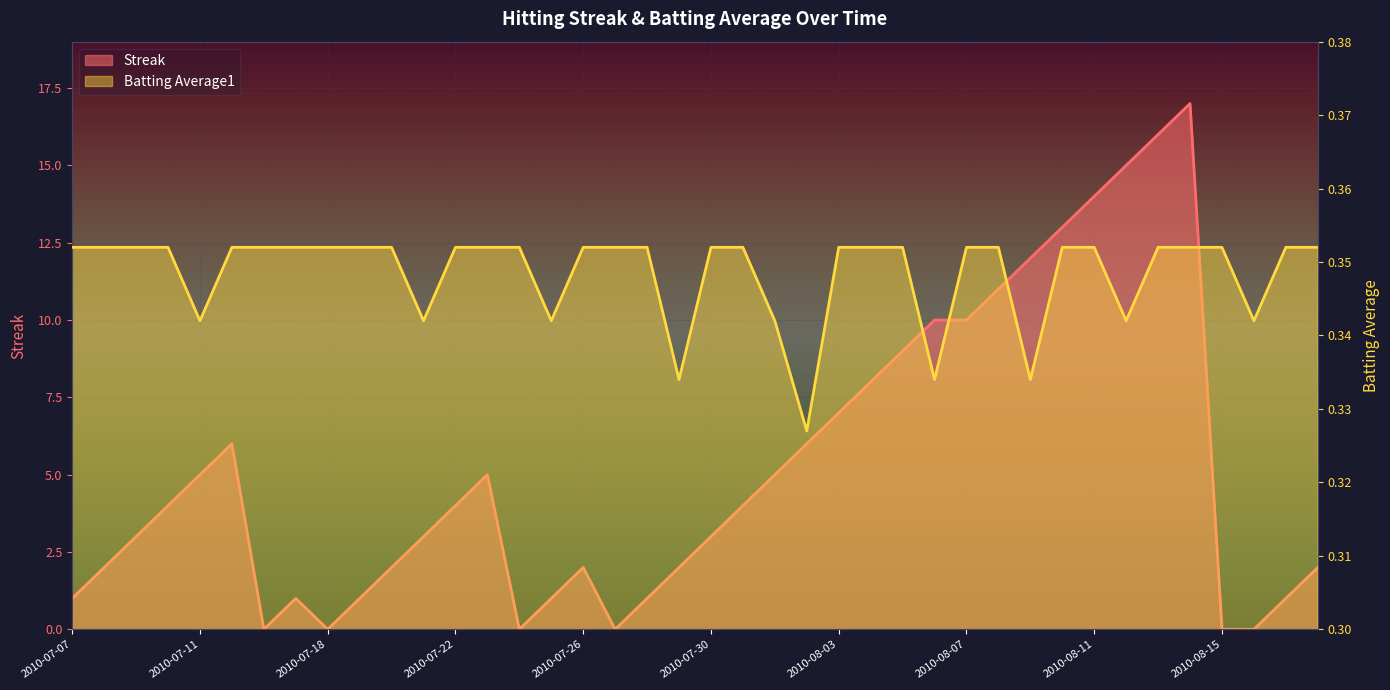

At how many categories does at least one series exceed 0?

40